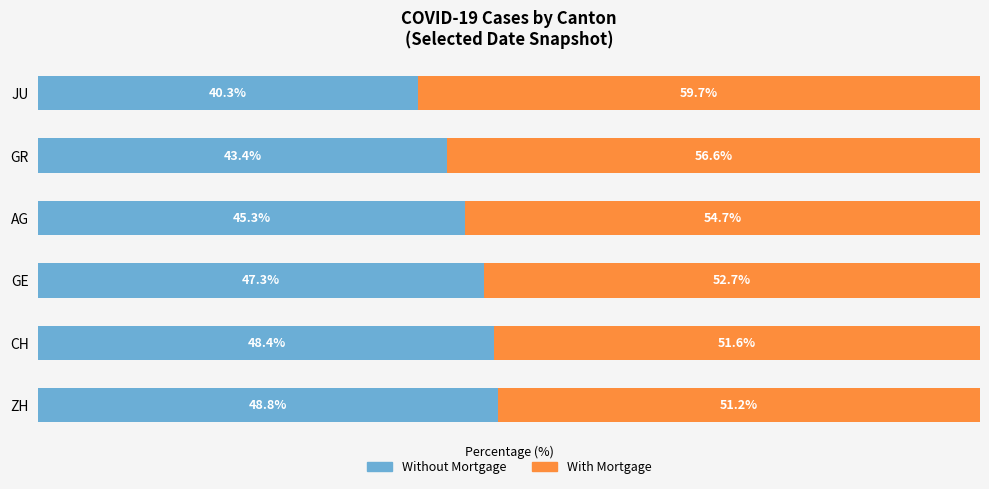

Which category has the lowest value in the Without Mortgage series?

JU